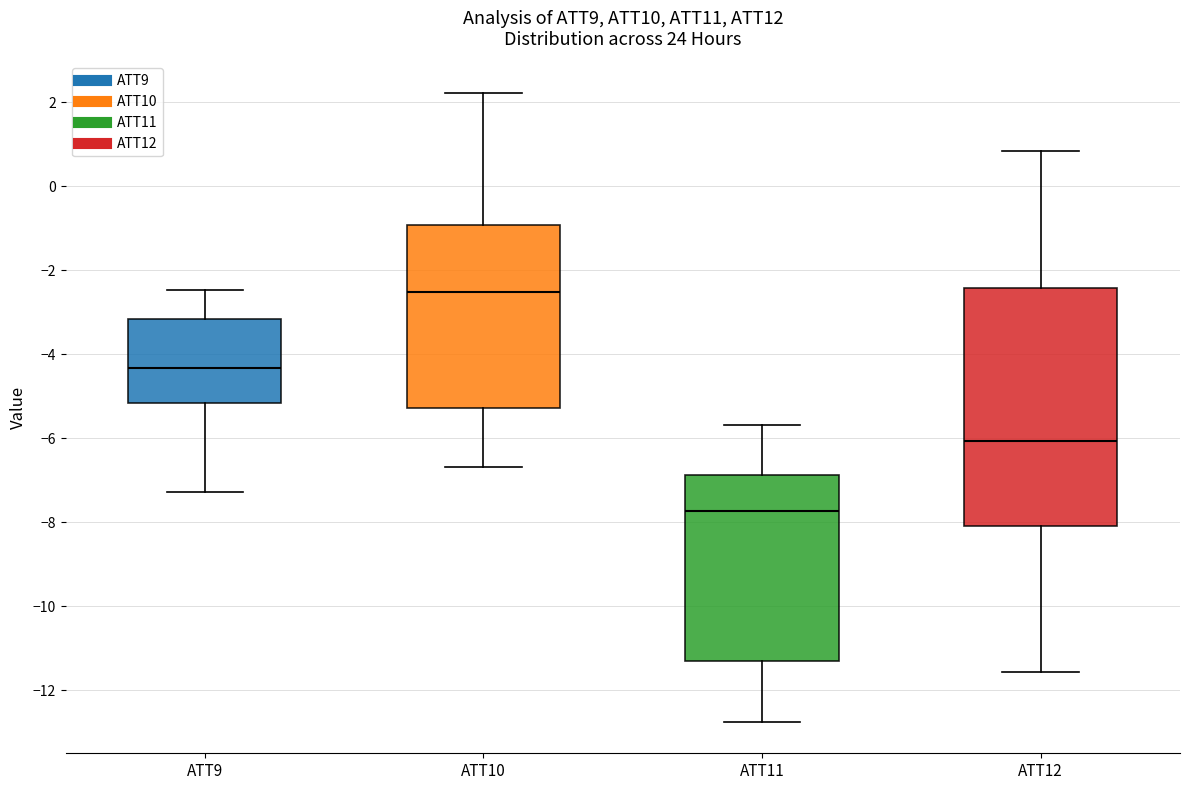

Comparing the boxes themselves (not the whiskers), which one is the tallest?

ATT12